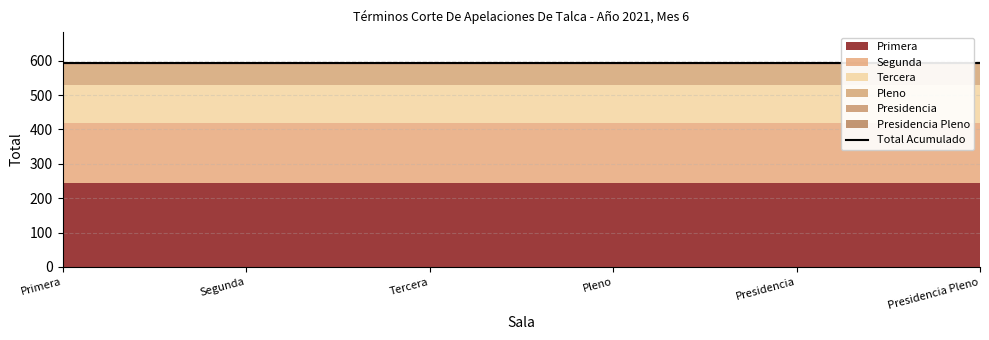

How many lines are shown in the chart?

1